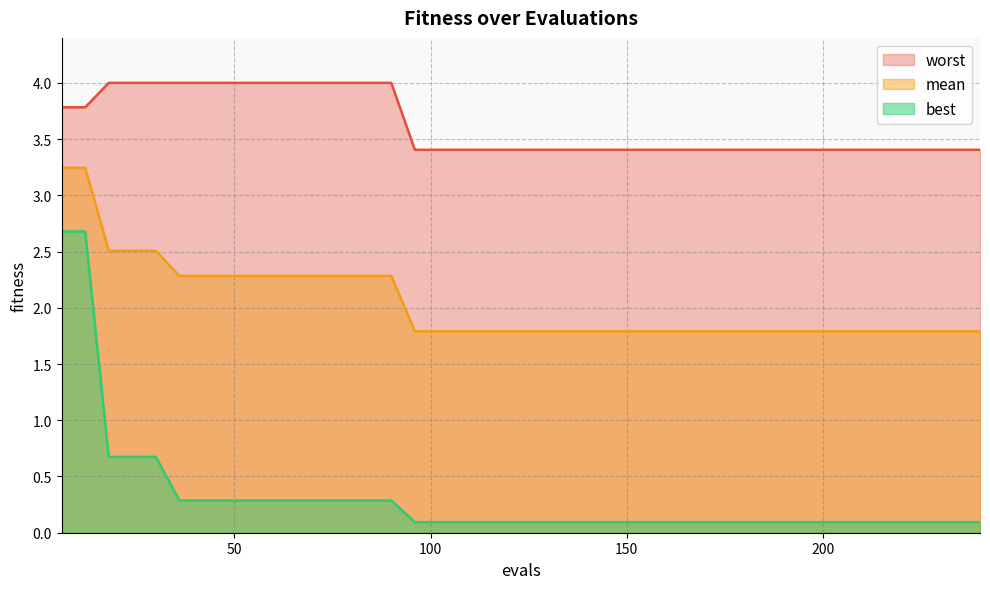

List the labels in order of worst value, smallest first.

96, 102, 108, 114, 120, 126, 132, 138, 144, 150, 156, 162, 168, 174, 180, 186, 192, 198, 204, 210, 216, 222, 228, 234, 240, 6, 12, 18, 24, 30, 36, 42, 48, 54, 60, 66, 72, 78, 84, 90